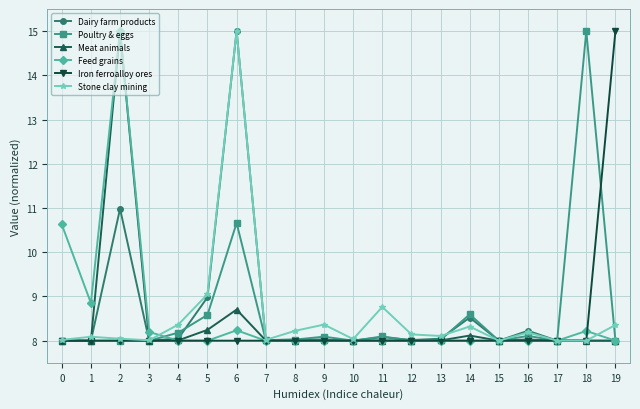

The Meat animals series shows 10.6 at 12. True or false?

False